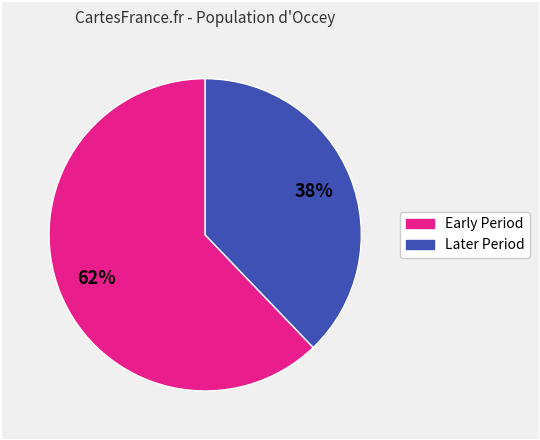

To the nearest percent, what is the difference between the largest and smallest slice percentages?

24%